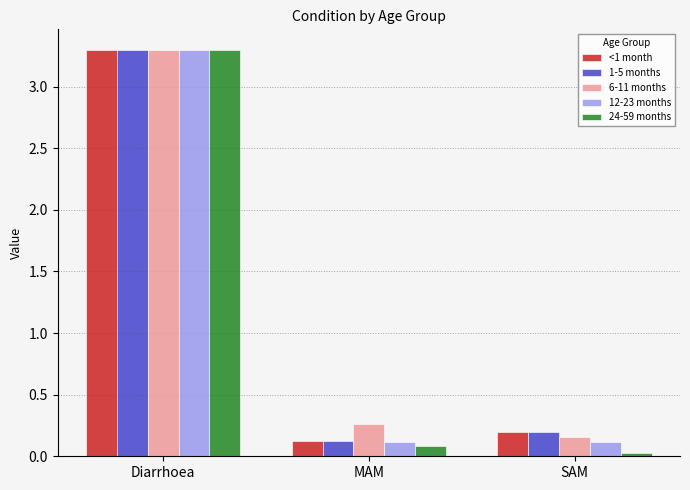

Are the bars horizontal?

No